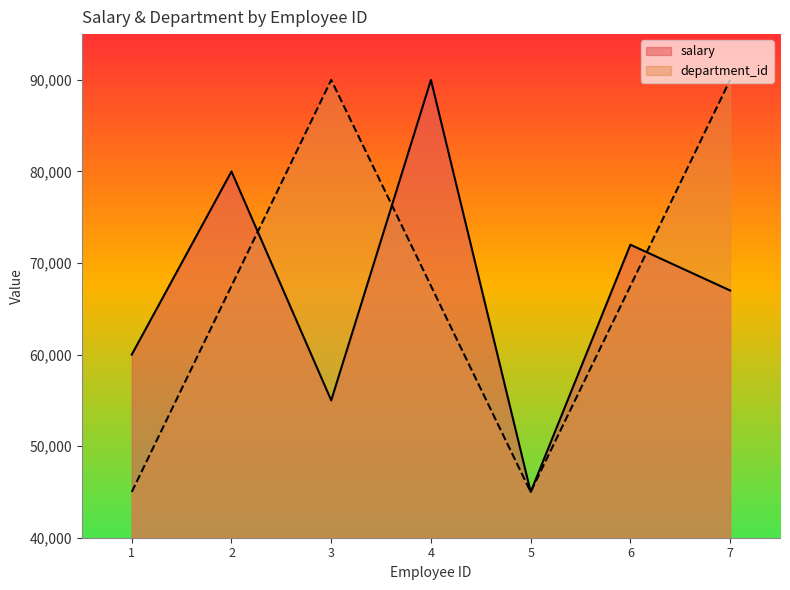

Which series has the widest spread of values?

salary